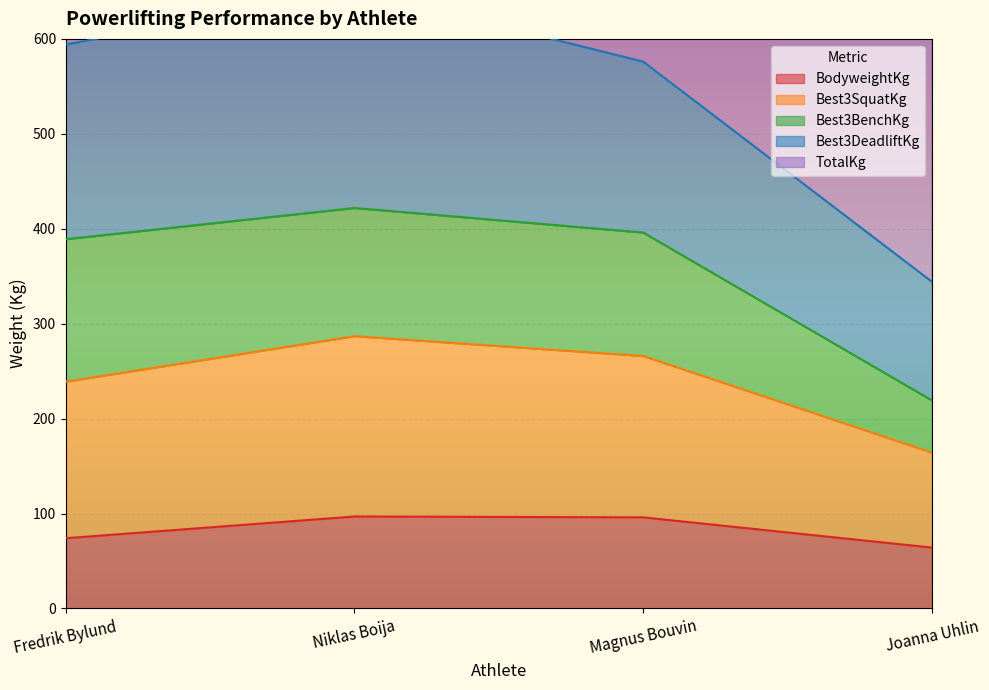

What is the approximate value of BodyweightKg at Joanna Uhlin?

64.2